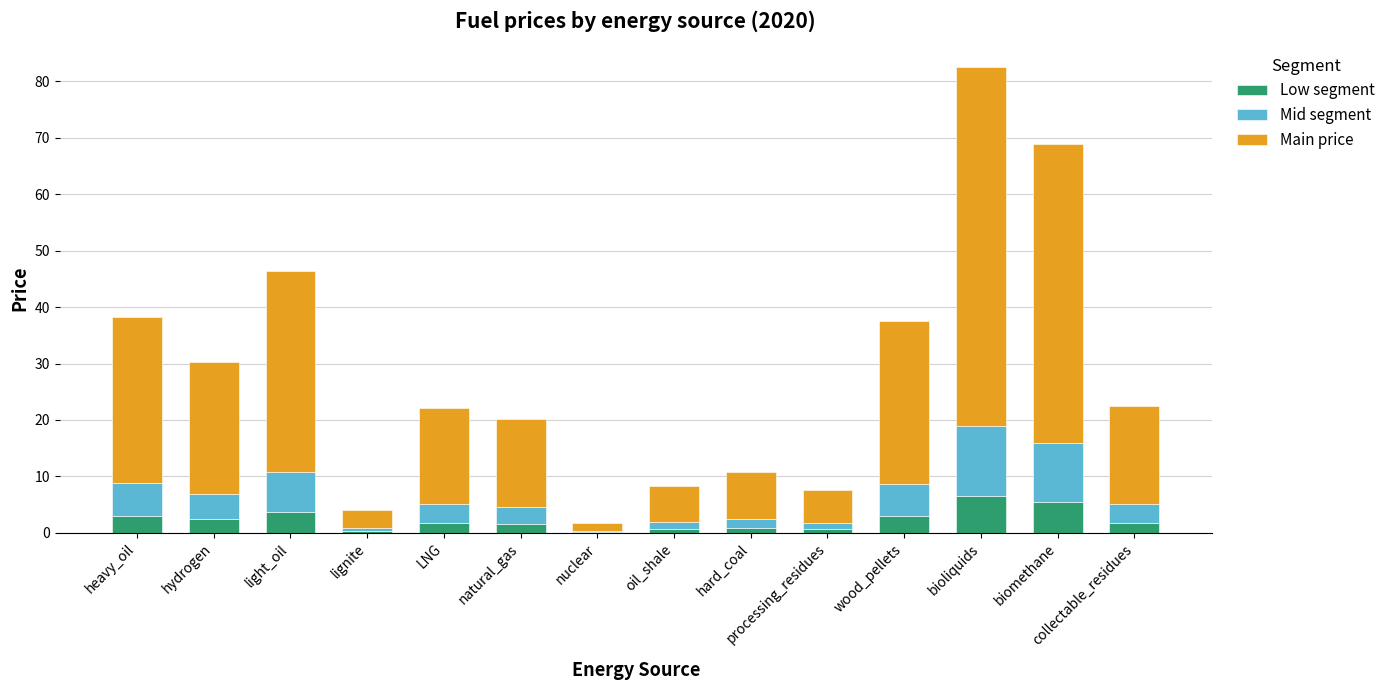

At which category is the sum across all series the highest?

bioliquids